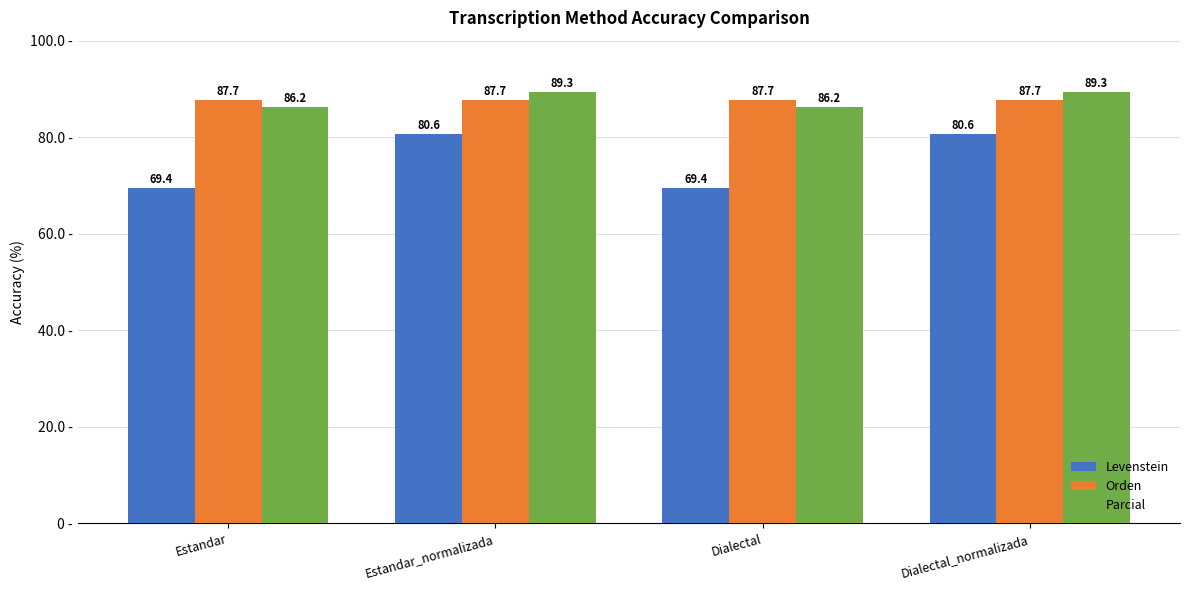

How many data points in Levenstein are less than 80?

2